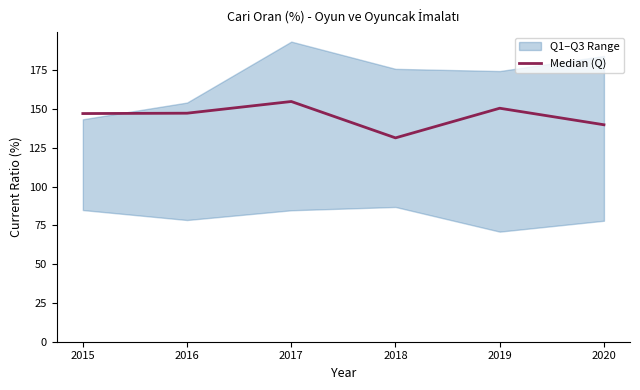

The chart shows a value of 150.5 at 2019. True or false?

True